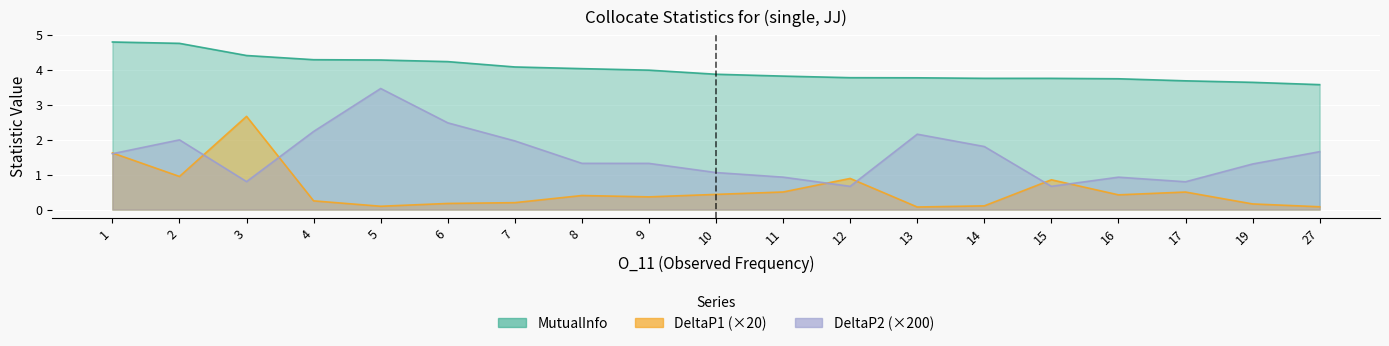

Where is the first local minimum for DeltaP2?

3